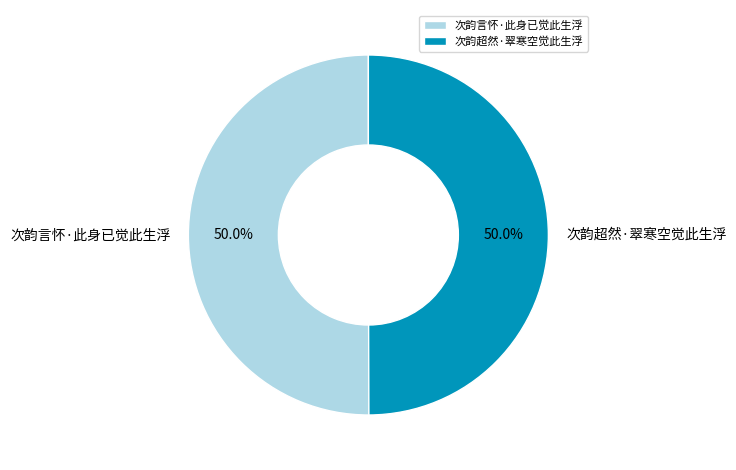

To the nearest percent, what is the combined percentage of 次韵言怀·此身已觉此生浮 and 次韵超然·翠寒空觉此生浮?

100%